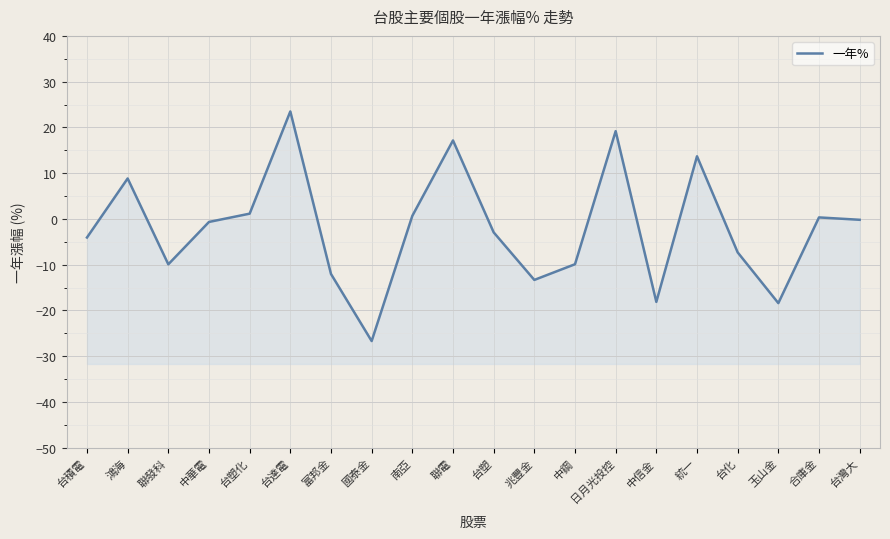

True or false: there are more than 1 points higher than both neighbors.

True